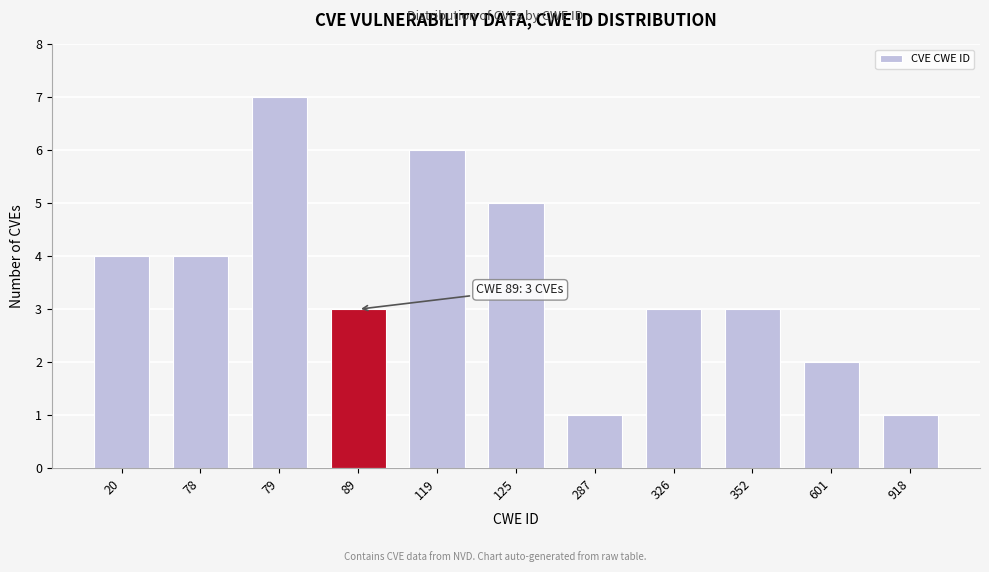

Reading left to right, extract all data points from this chart.

4	4	7	3	6	5	1	3	3	2	1